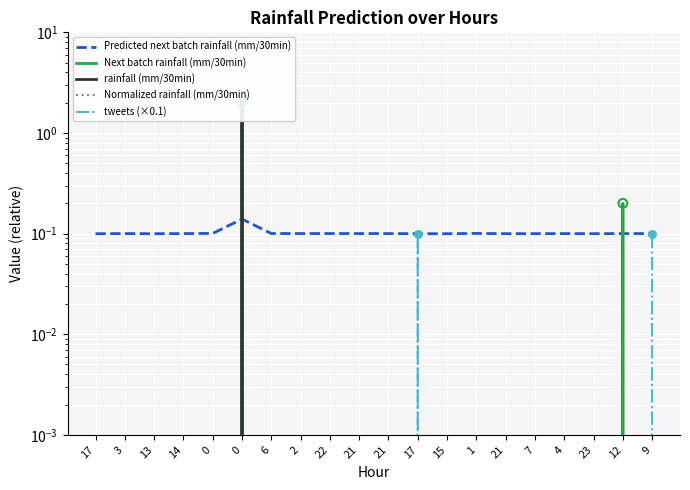

Which series contains the lowest Y value?

Next batch rainfall (mm/30min)